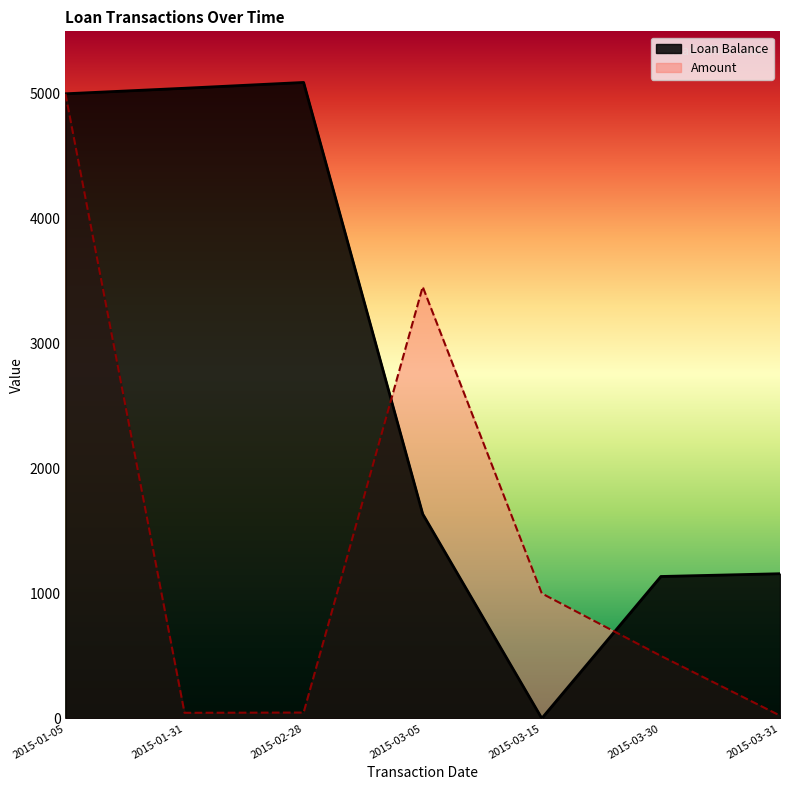

Where is Amount nearest to the value 2511?

2015-03-05